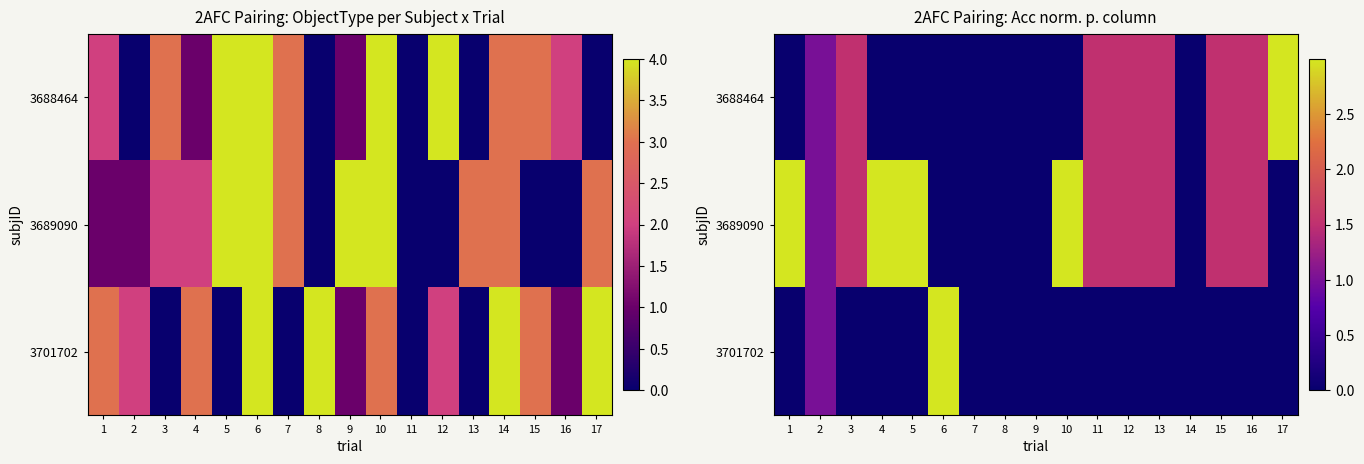

At how many categories does at least one series exceed 2?

6